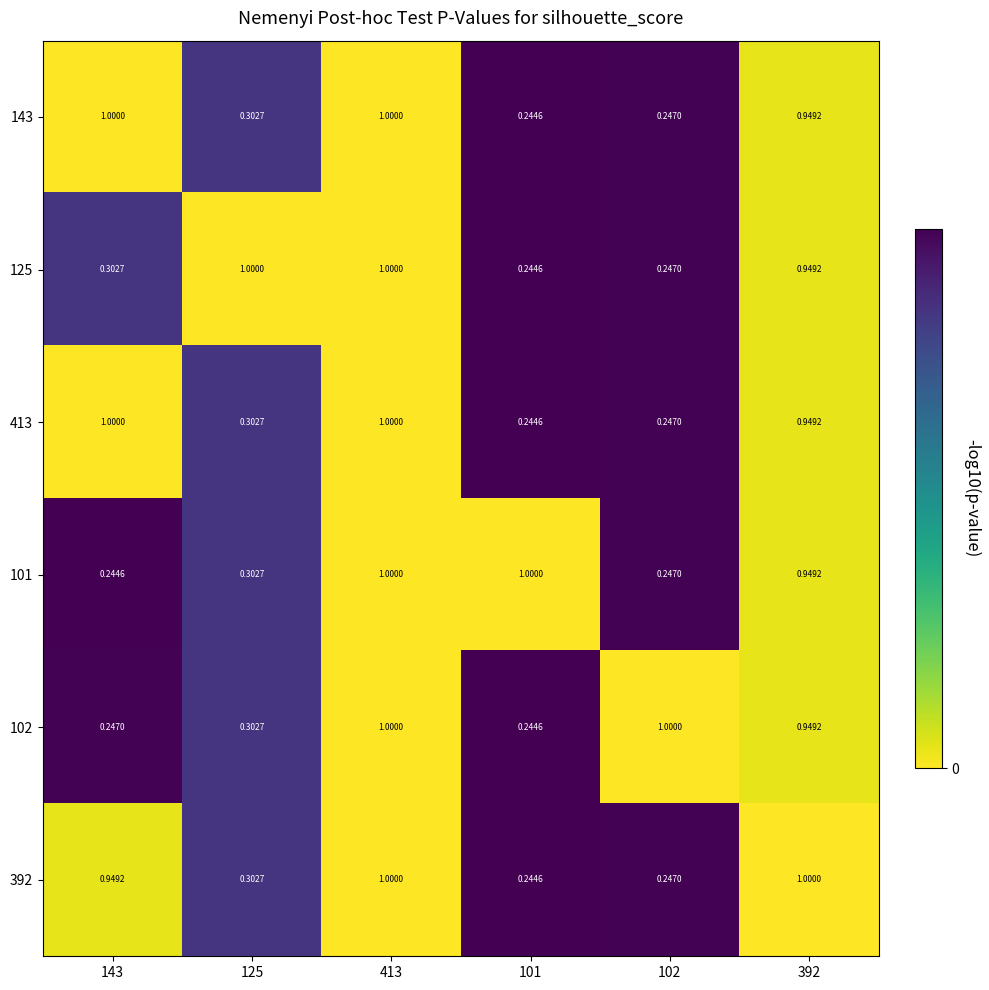

How many distinct data groups are displayed?

6